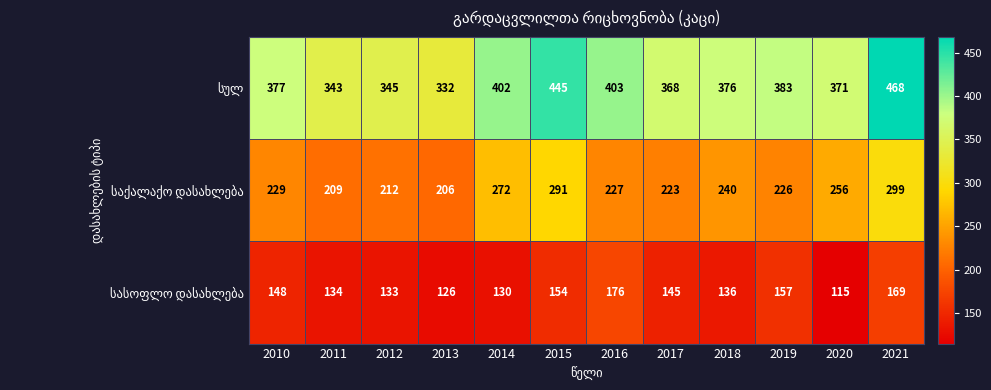

What is the minimum value shown in the chart?

115